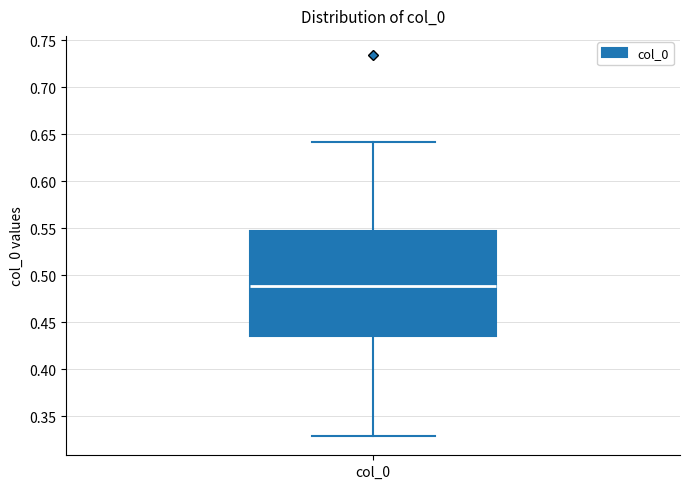

Read this box plot against the y-axis: the position of the median line, the range covered by the box, and the ends of both whiskers. The values are not printed on the chart, so give them approximately, as read against the axis.

median 0.490, box 0.435 to 0.545, whiskers 0.330 to 0.640